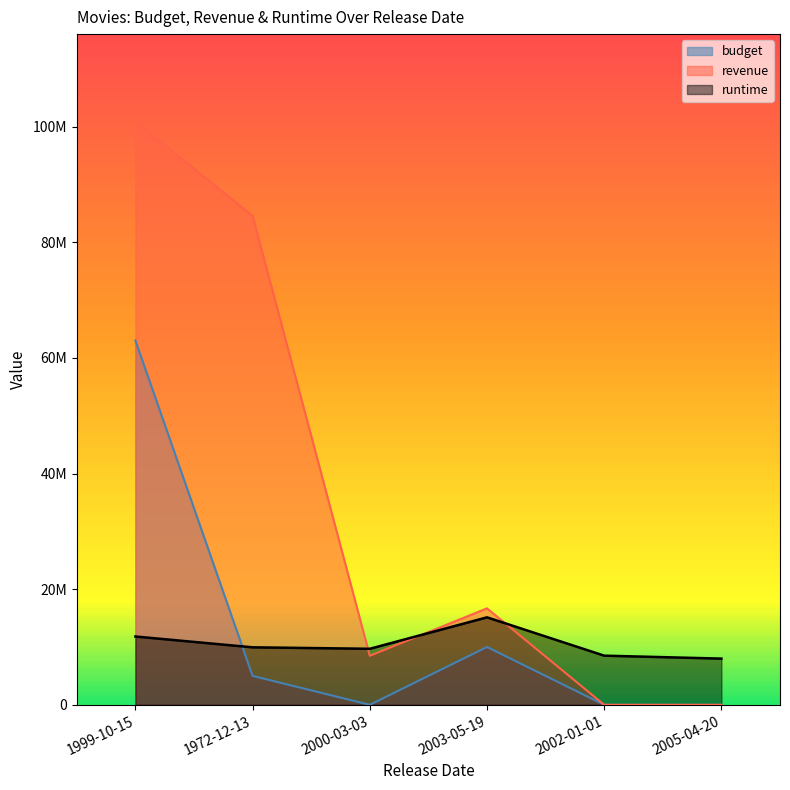

What is the label of the 3rd point from the left?

2000-03-03